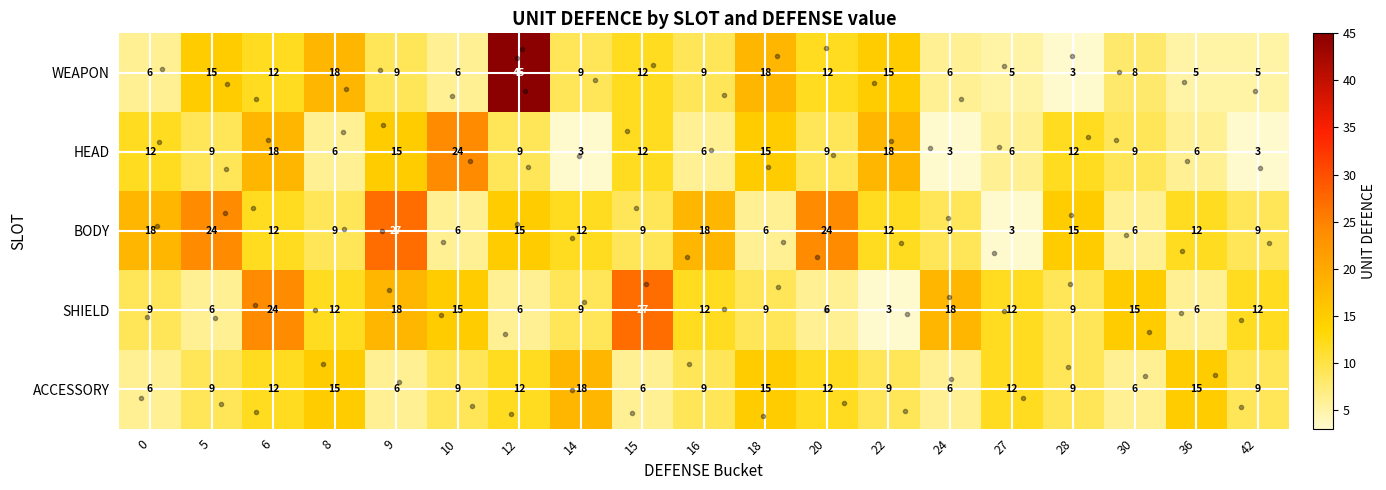

What is the total value across all series at 14?

51